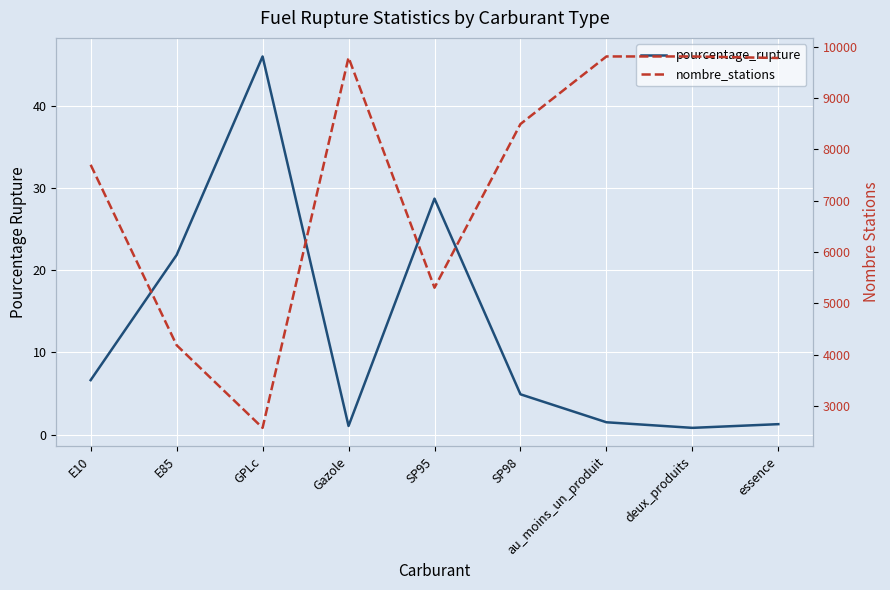

What is the spread (max minus min) of values at au_moins_un_produit?

9808.5